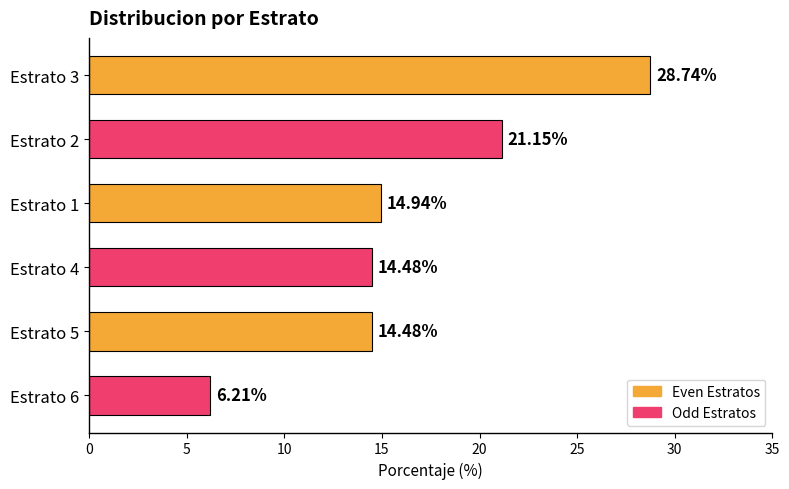

How many bars are there in total?

6